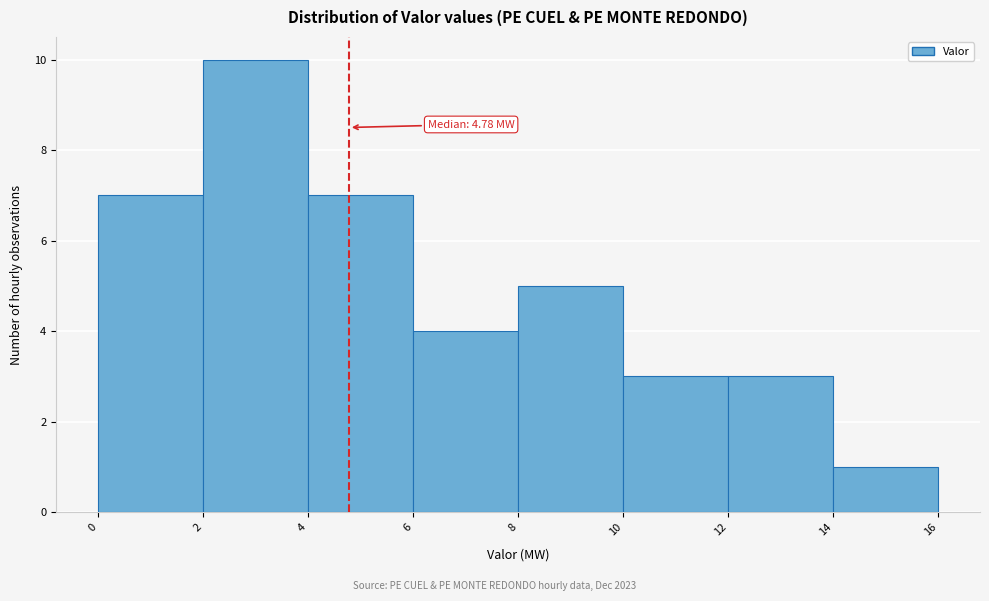

Which range on the x-axis has the tallest bar?

2 to 4